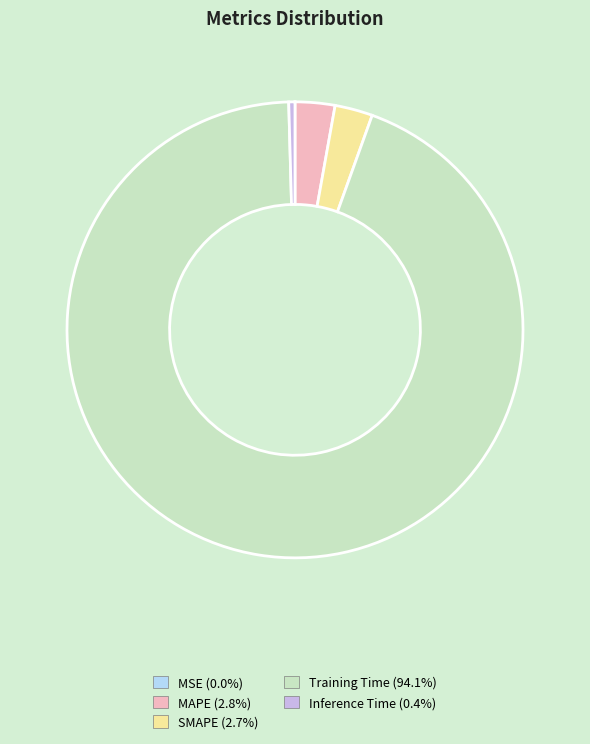

Combined, do Inference Time and SMAPE account for over 50%?

No